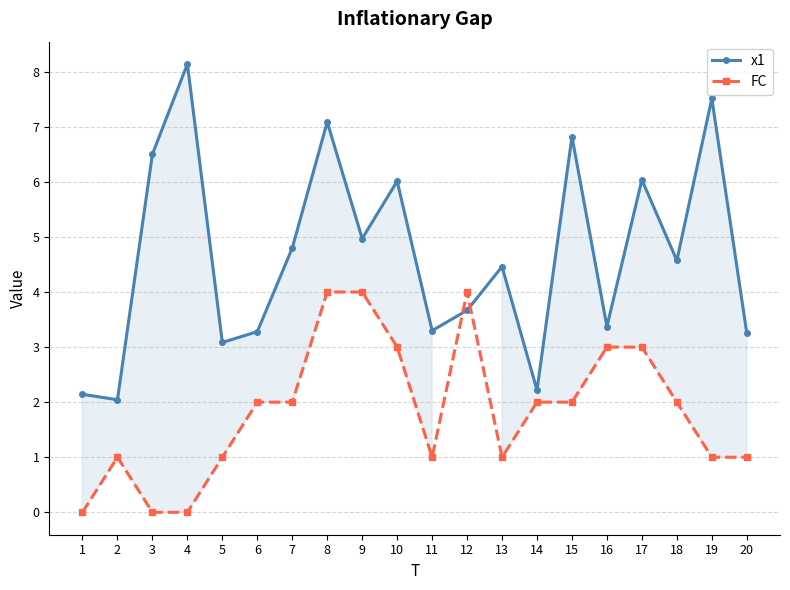

Reading right to left, extract all data points from this chart.

x1: 20=3.3	19=7.5	18=4.6	17=6.0	16=3.4	15=6.8	14=2.2	13=4.5	12=3.7	11=3.3	10=6.0	9=5.0	8=7.1	7=4.8	6=3.3	5=3.1	4=8.1	3=6.5	2=2.0	1=2.1
FC: 20=1.0	19=1.0	18=2.0	17=3.0	16=3.0	15=2.0	14=2.0	13=1.0	12=4.0	11=1.0	10=3.0	9=4.0	8=4.0	7=2.0	6=2.0	5=1.0	4=0.0	3=0.0	2=1.0	1=0.0